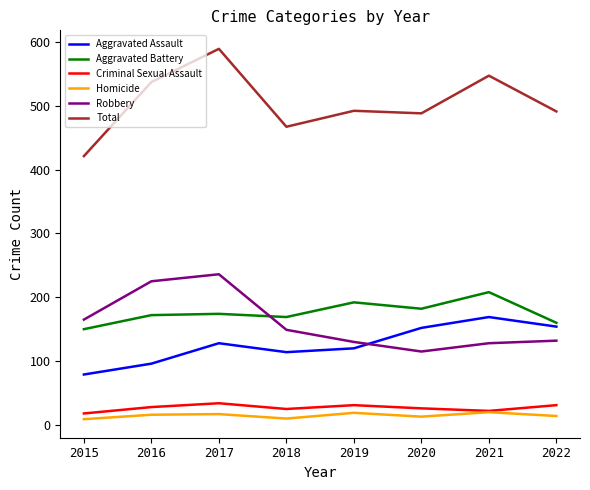

Where does the Total series first go above 492?

2016